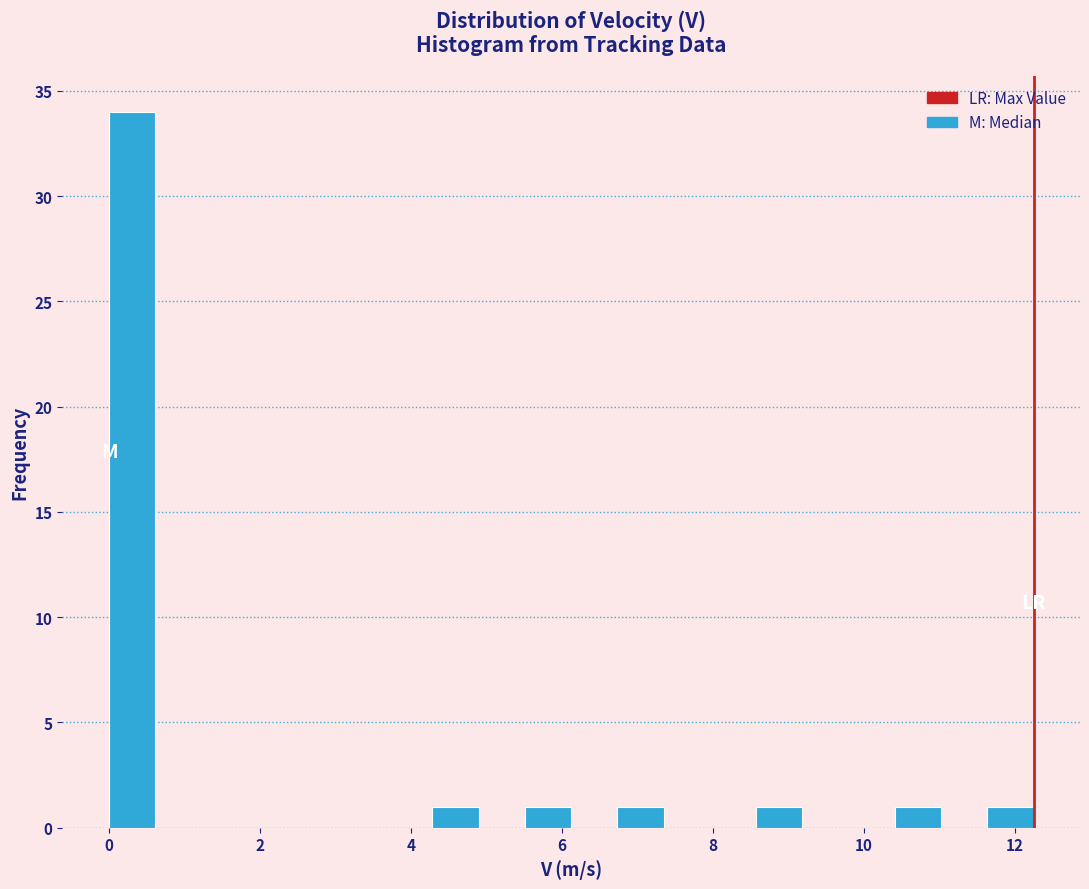

Read against the x-axis, roughly where is the centre of the tallest bar?

0.4